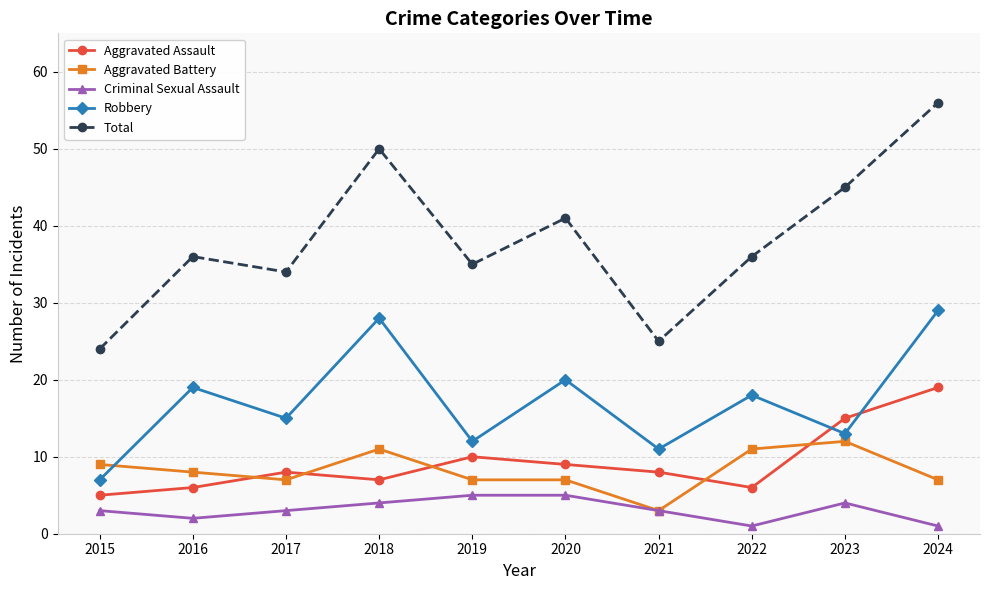

How many distinct data groups are displayed?

5